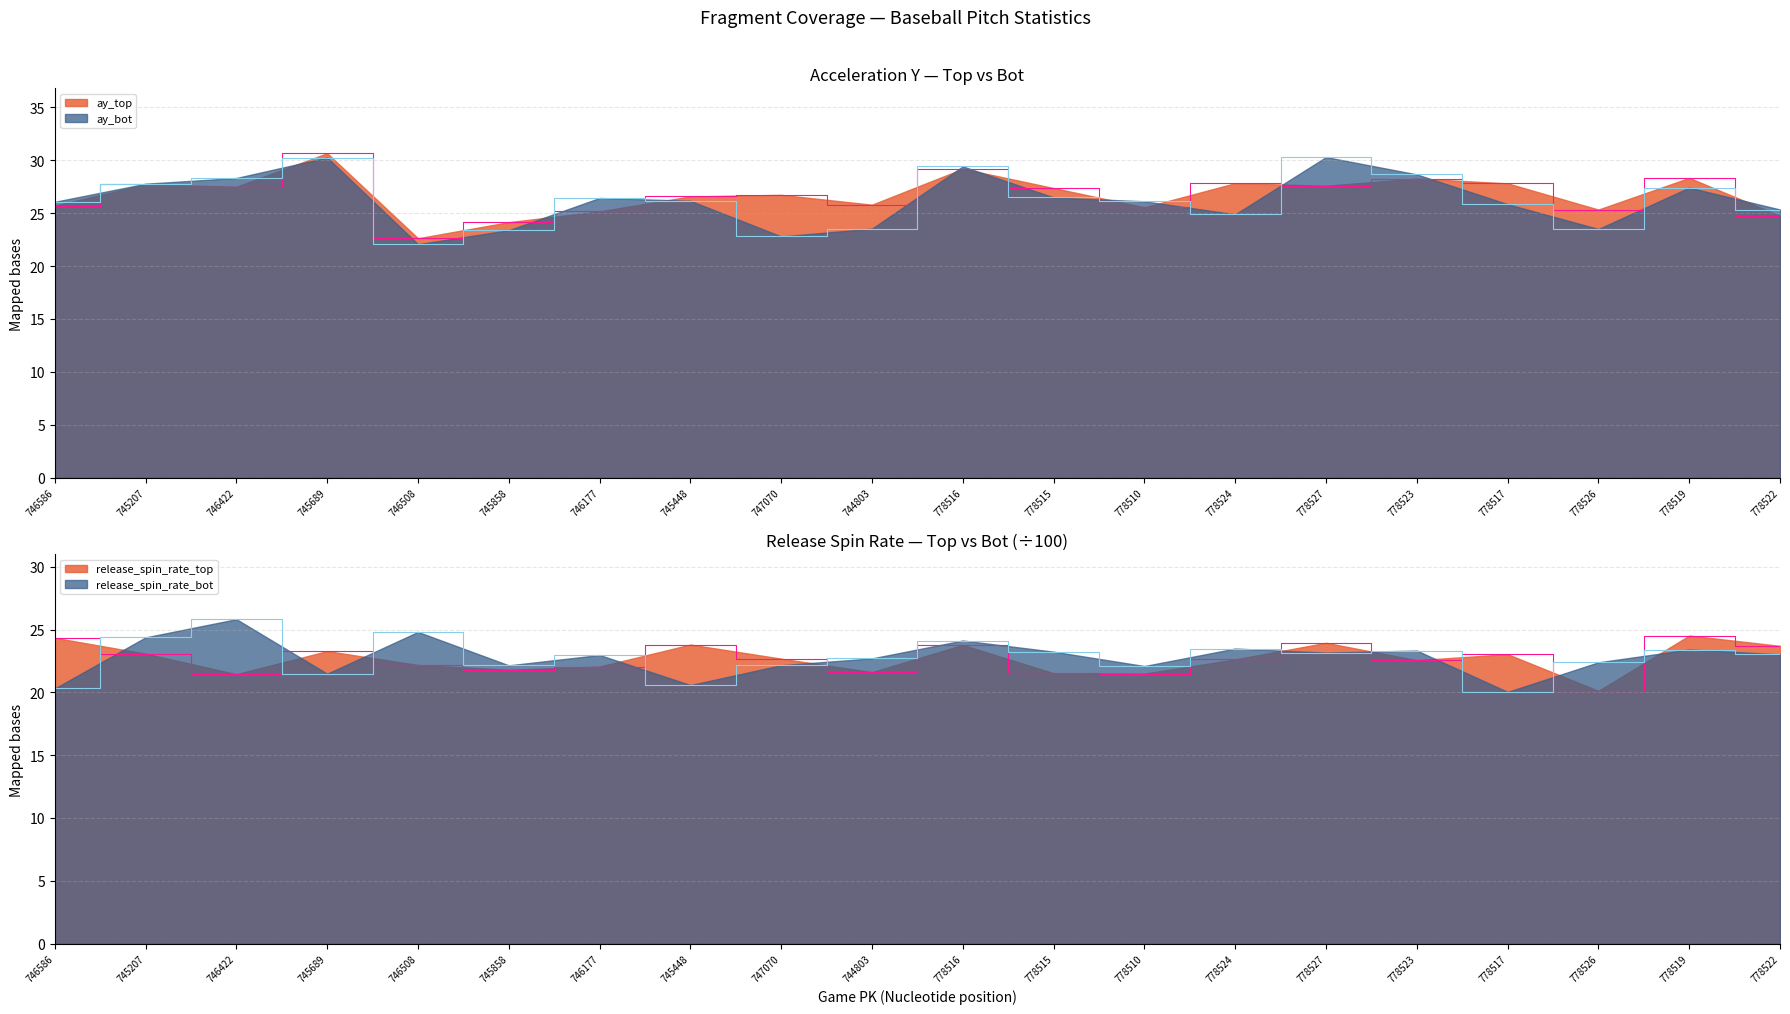

After their last crossing, which series has the higher values: ay_top or ay_bot?

ay_bot